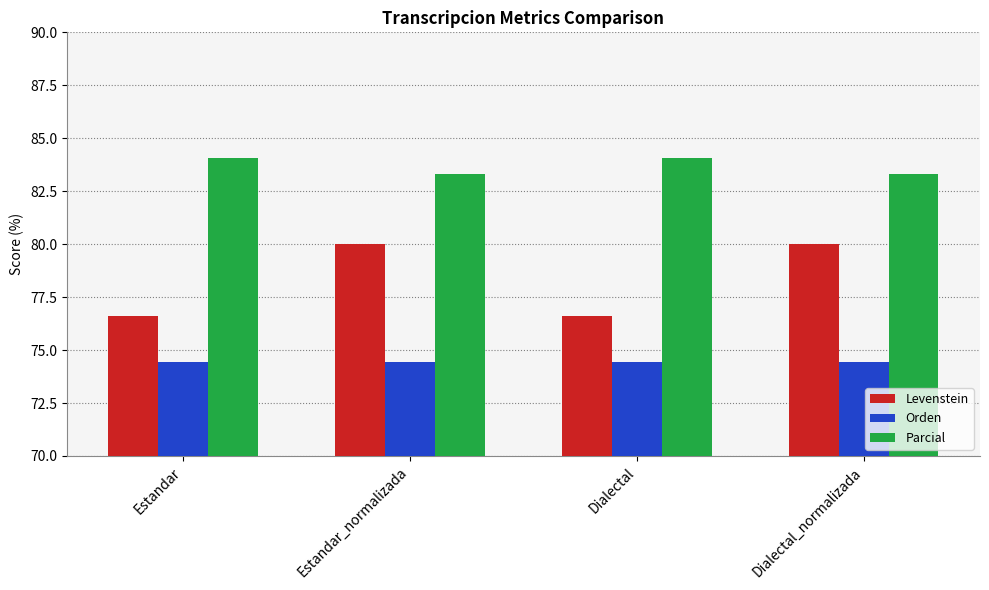

What is the spread (max minus min) of values at Dialectal?

9.7